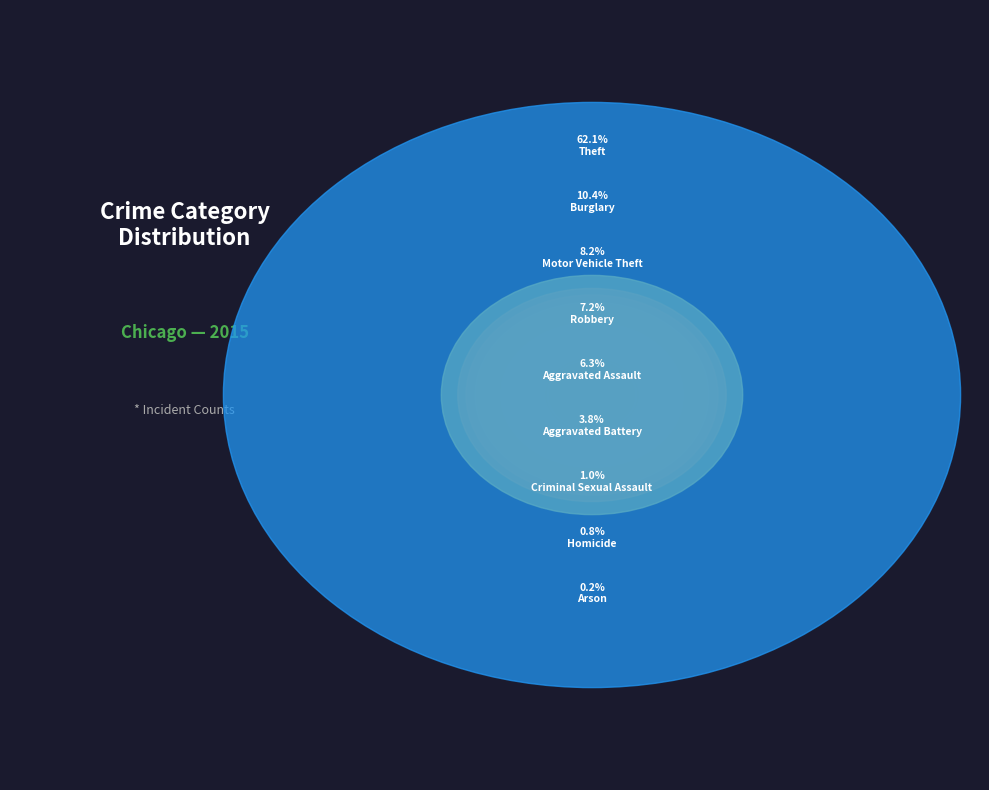

Between Aggravated Assault and Criminal Sexual Assault, which is larger?

Aggravated Assault